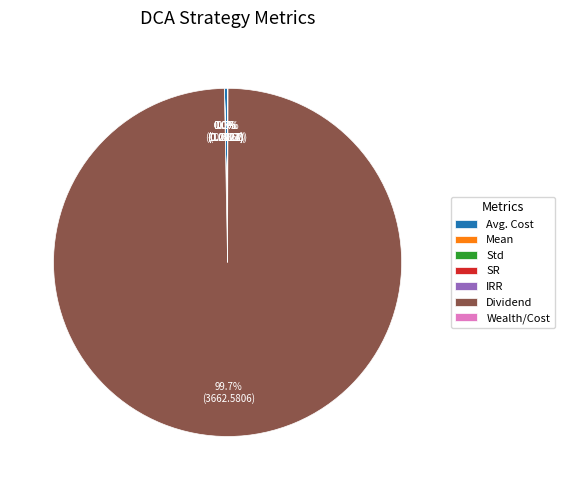

Does any single category account for the majority?

Yes